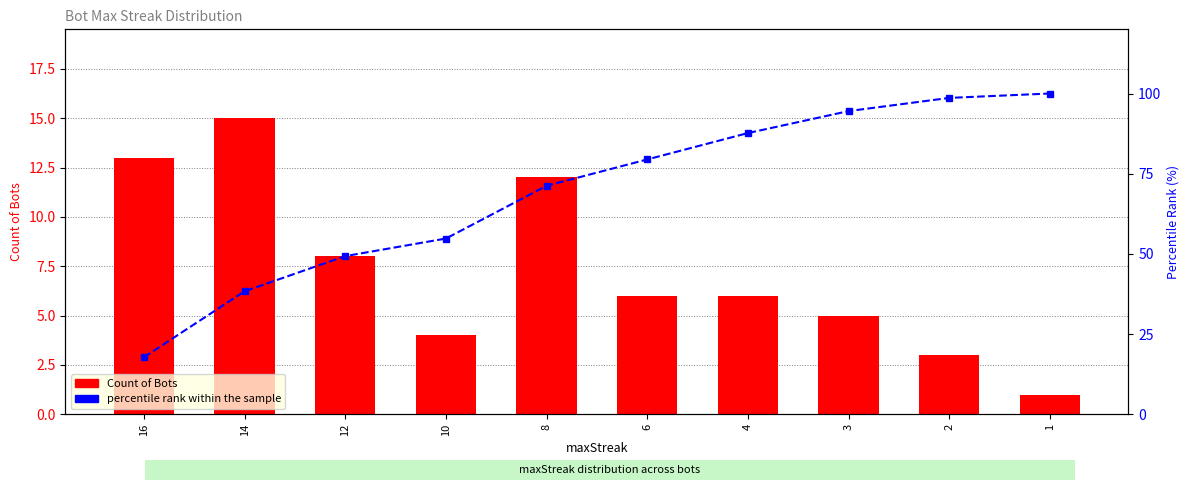

What is the maximum value for Count of Bots?

15.0